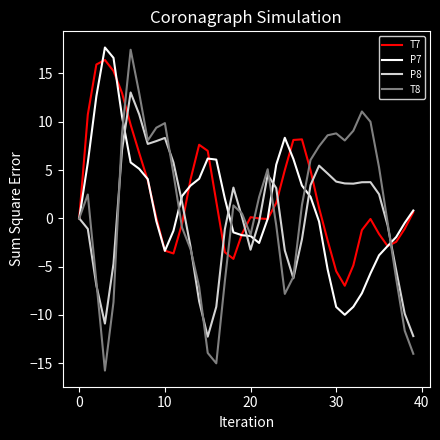

True or false: T7 and T8 intersect in this chart.

True